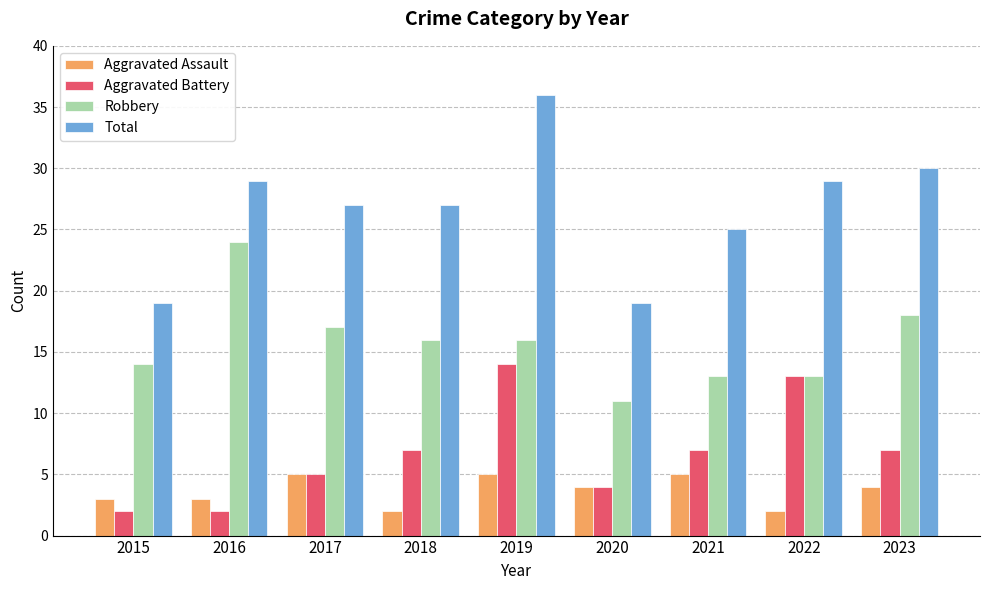

Reading right to left, transcribe all the data shown in this chart.

Aggravated Assault: 2023=4	2022=2	2021=5	2020=4	2019=5	2018=2	2017=5	2016=3	2015=3
Aggravated Battery: 2023=7	2022=13	2021=7	2020=4	2019=14	2018=7	2017=5	2016=2	2015=2
Robbery: 2023=18	2022=13	2021=13	2020=11	2019=16	2018=16	2017=17	2016=24	2015=14
Total: 2023=30	2022=29	2021=25	2020=19	2019=36	2018=27	2017=27	2016=29	2015=19